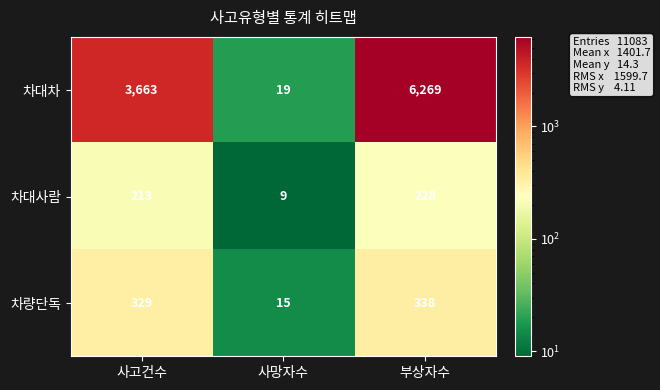

Rank the series at 사고건수 from lowest to highest value.

차대사람, 차량단독, 차대차